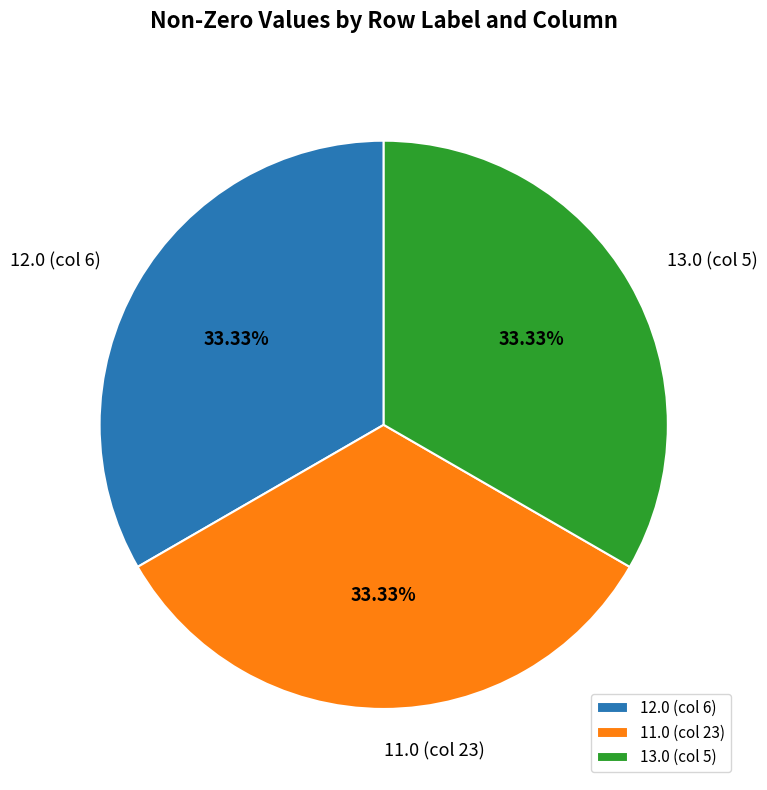

How many slices are in this pie chart?

3